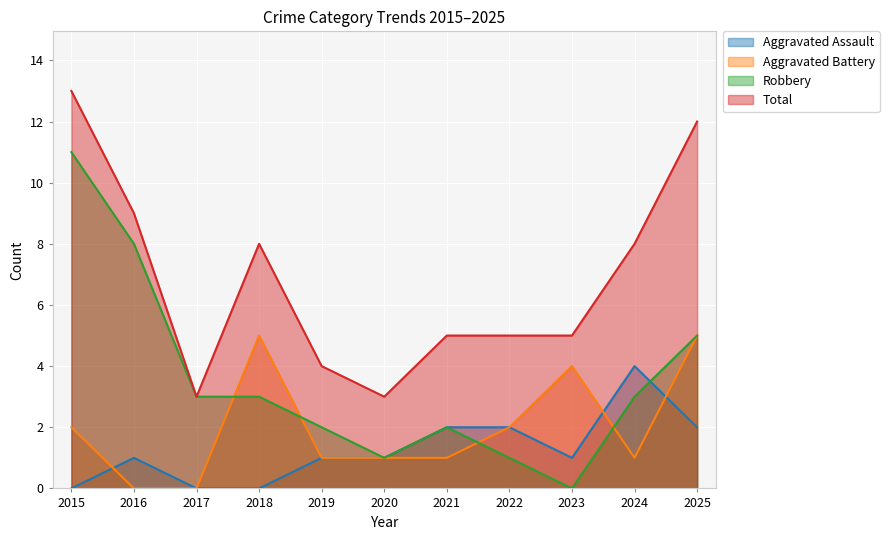

The value of Total at 2020 is 3. True or false?

True